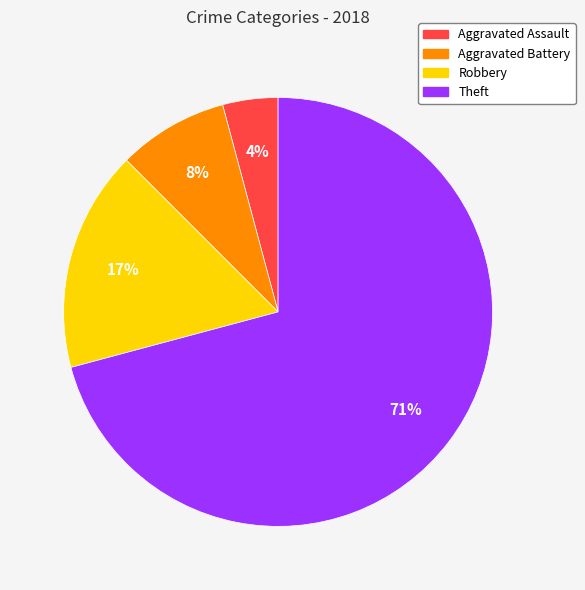

True or false: Theft accounts for 71% of the total.

True